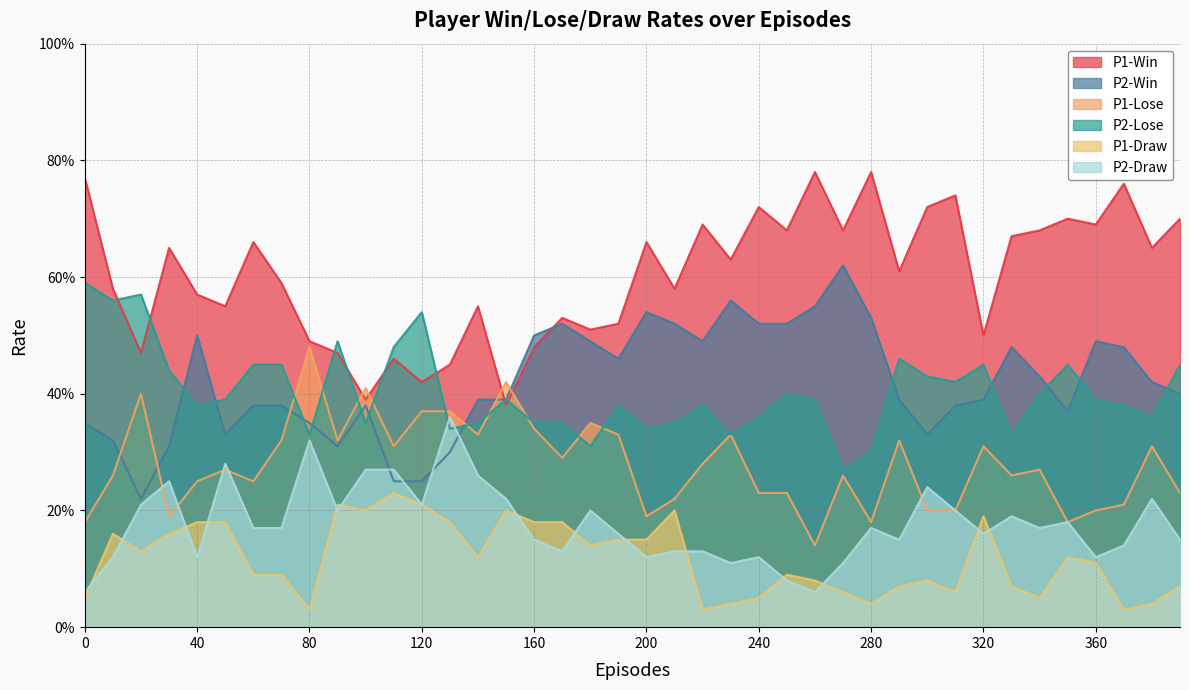

Rank the series at 350 from lowest to highest value.

P1-Draw, P1-Lose, P2-Draw, P2-Win, P2-Lose, P1-Win